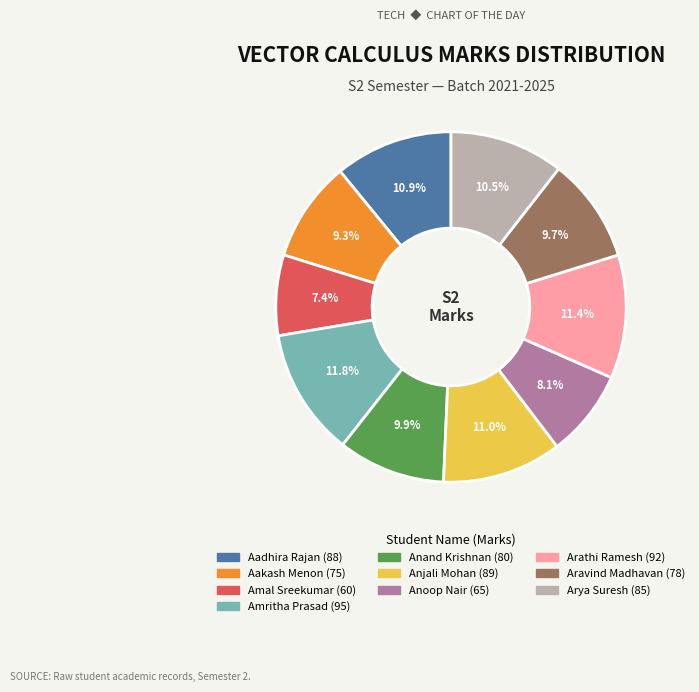

Combined, do Aakash Menon and Anoop Nair account for over 50%?

No